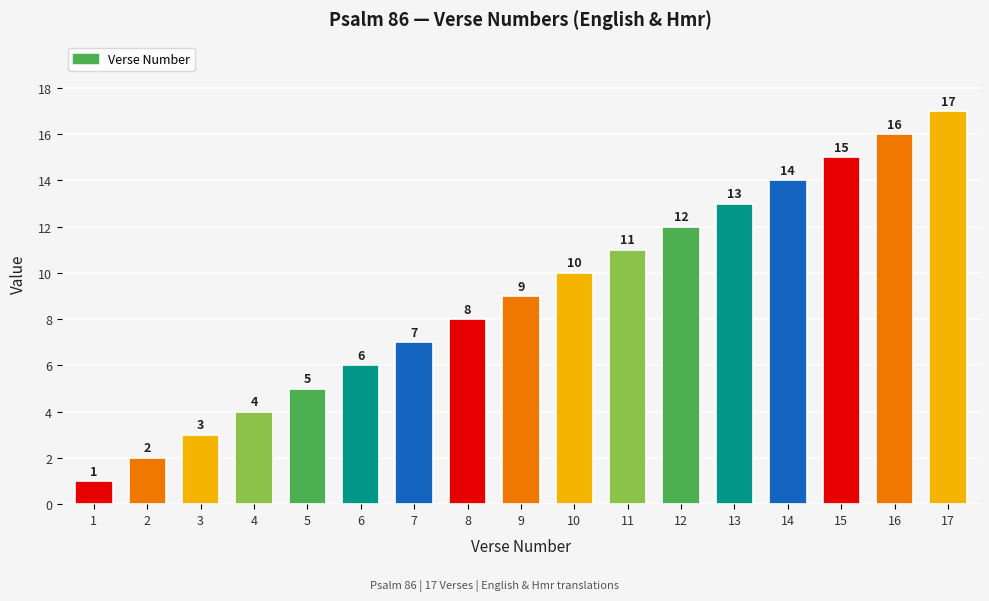

What is the value of the 8th bar from the left?

8